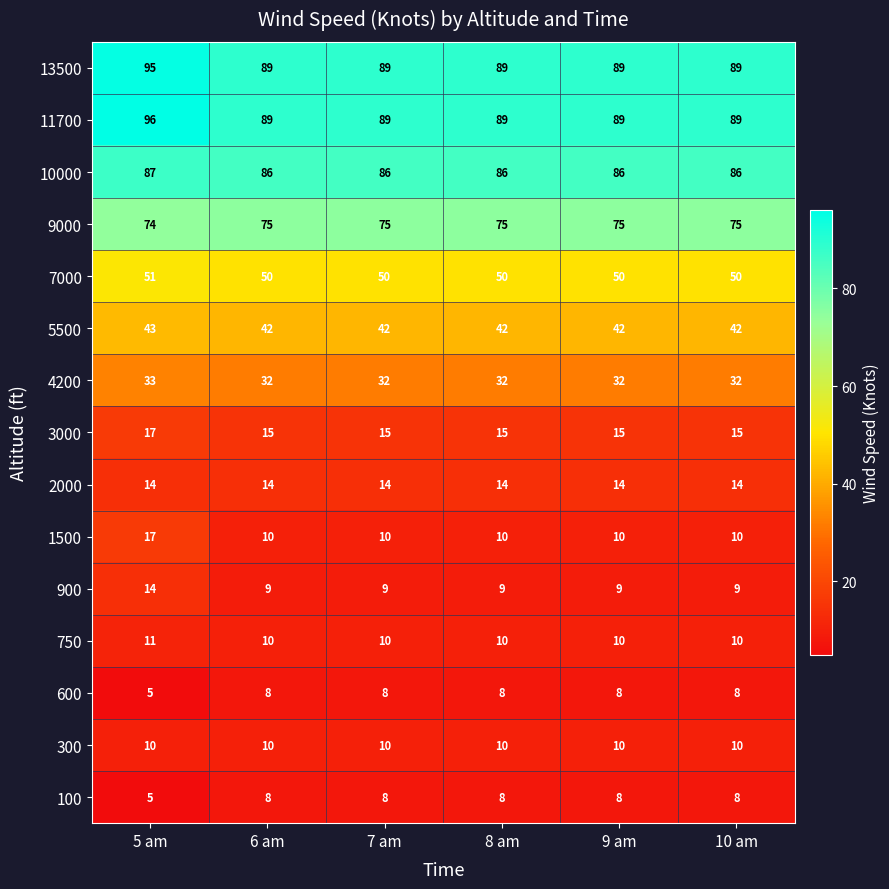

What is the total value across all series at 8 am?

547